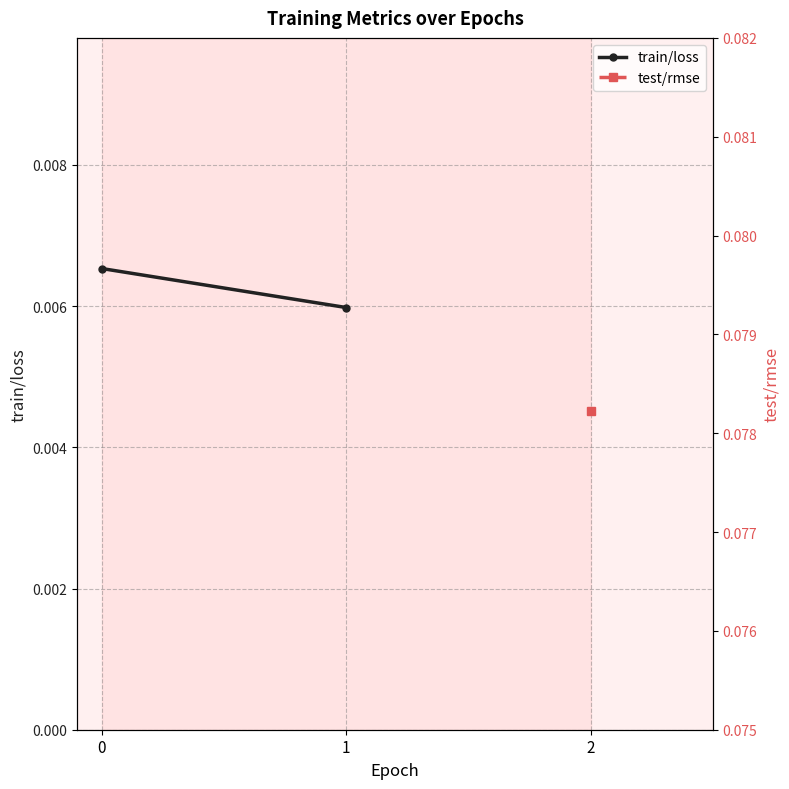

Which label corresponds to the smallest value in the chart?

1